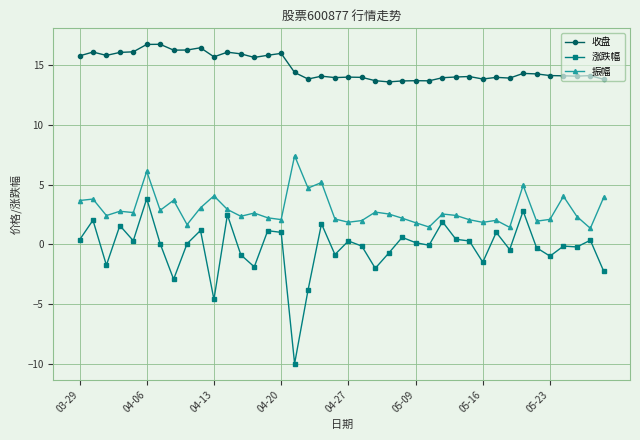

True or false: 振幅 and 收盘 intersect in this chart.

False